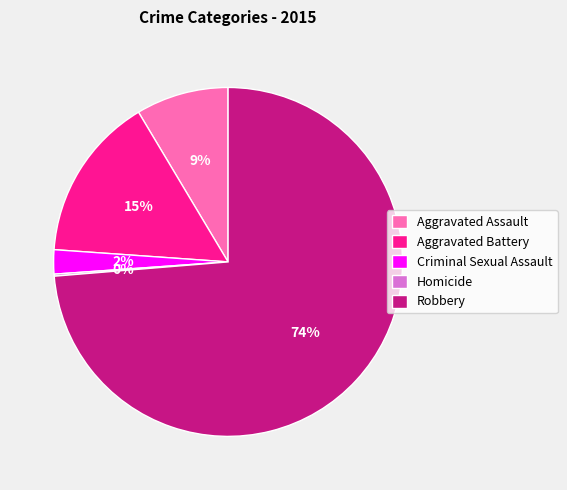

What is the majority slice?

Robbery